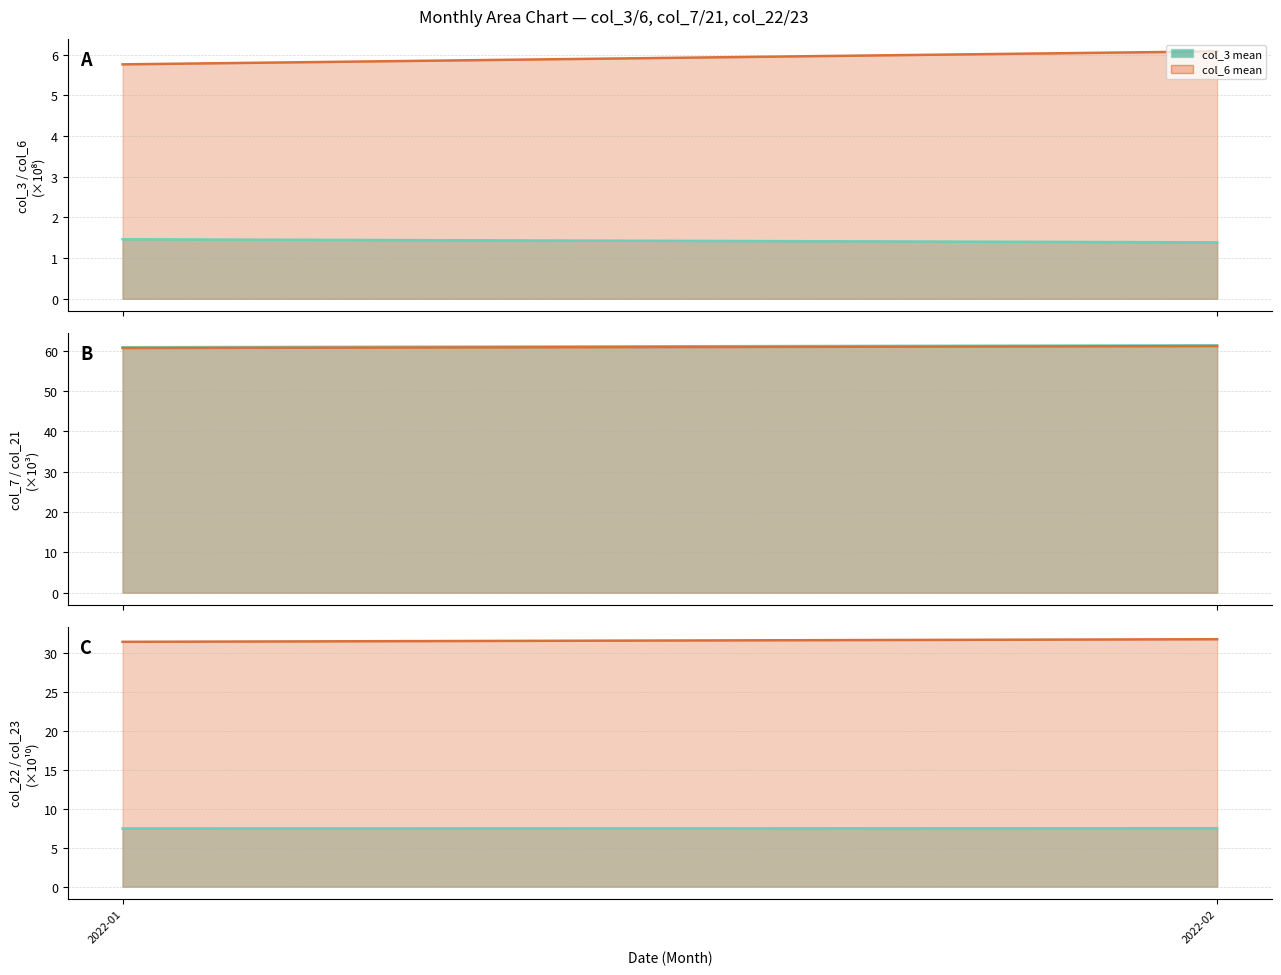

Read the col_23 mean (×10¹⁰) line value at 2022-02.

31.8